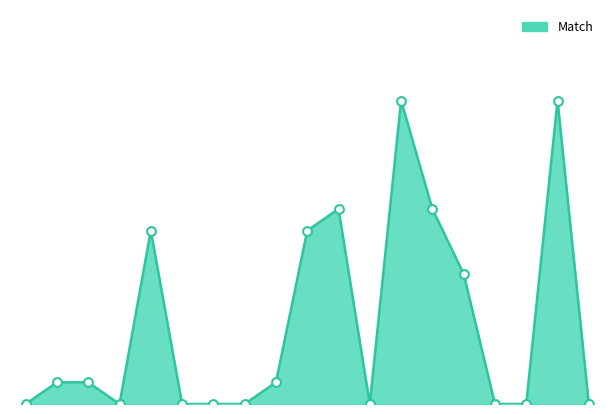

Does the chart have visible grid lines?

No